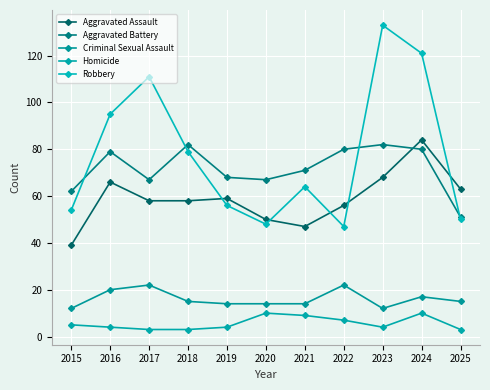

What is the smallest value displayed?

3